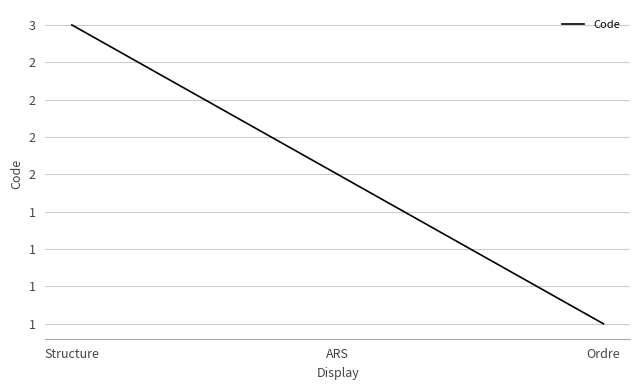

Rank the categories by value from lowest to highest.

Ordre, ARS, Structure